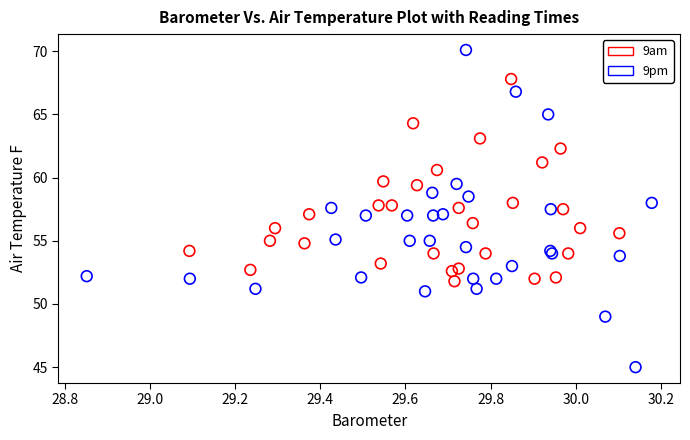

Which series has the largest Y range (max minus min)?

9pm